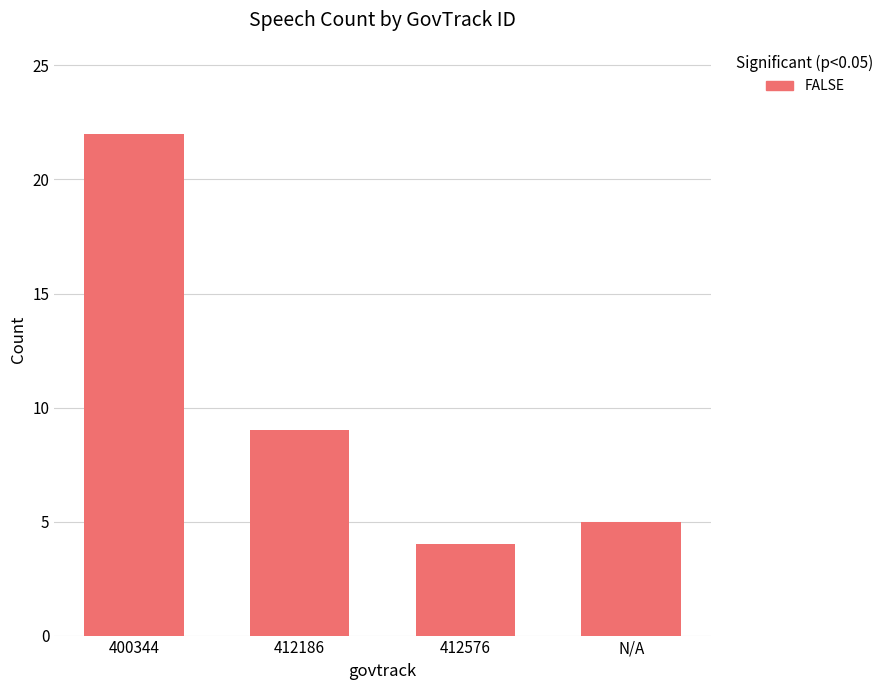

Count the number of categories in the chart.

4